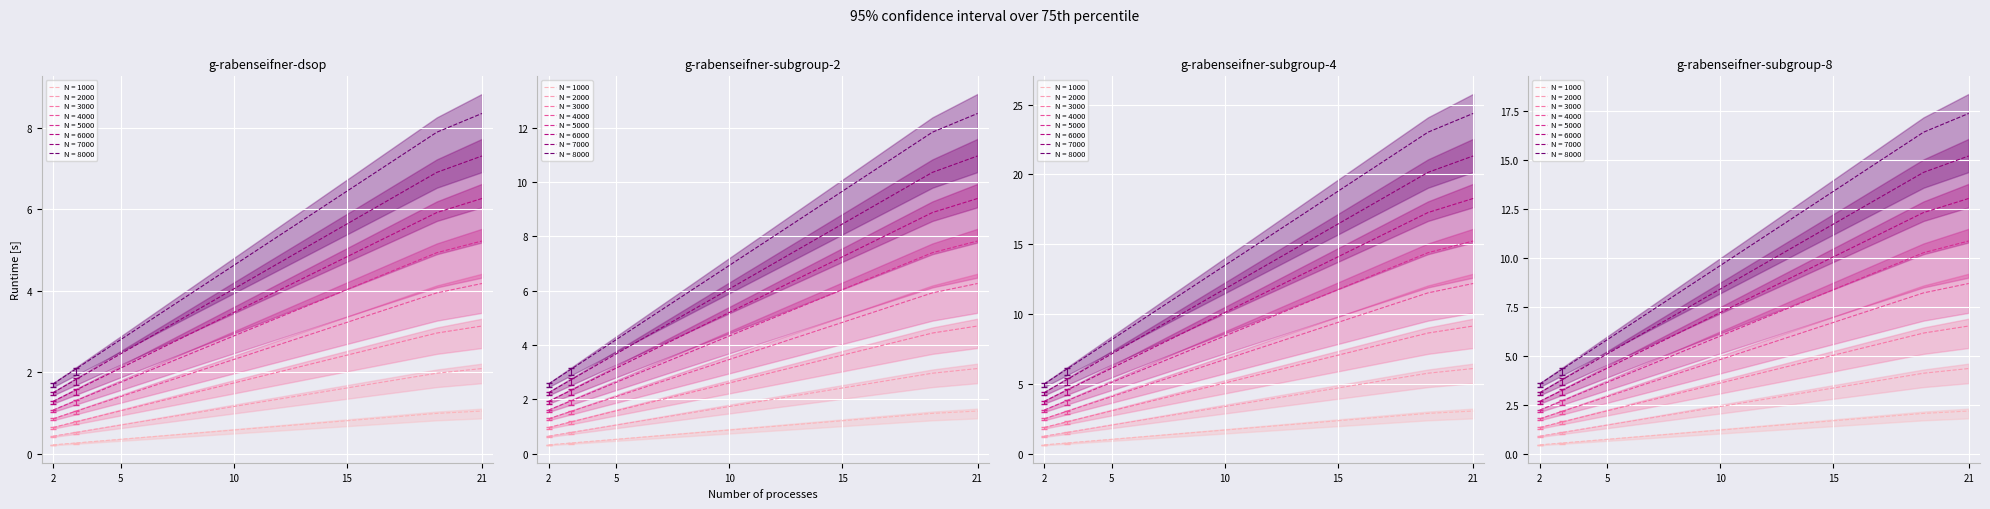

What is the difference between the Average values at 7 and 10?

0.1